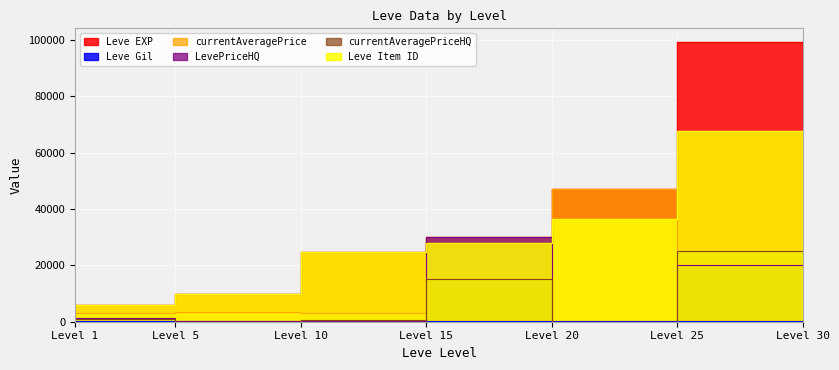

How many intersections are there between Leve EXP and currentAveragePrice?

2